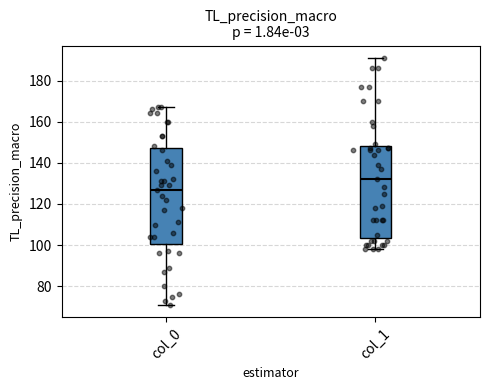

Which box has the lowest median line?

col_0